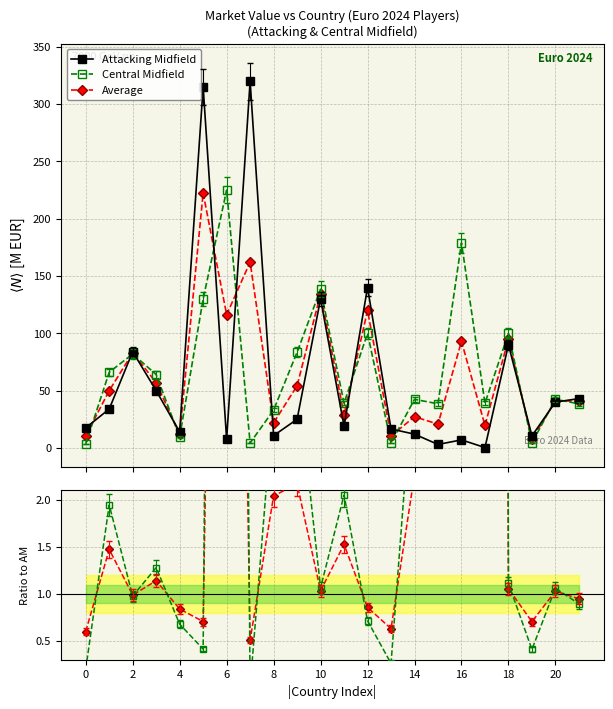

What is the lowest value of the Average series?

7.4